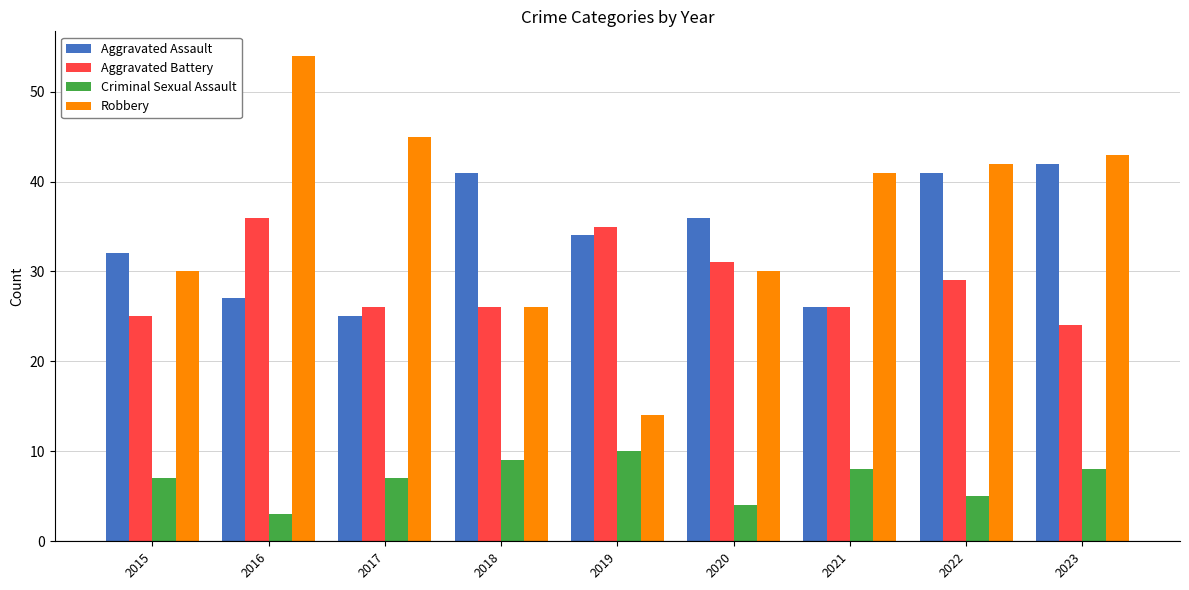

What is the highest value of the Robbery series?

54